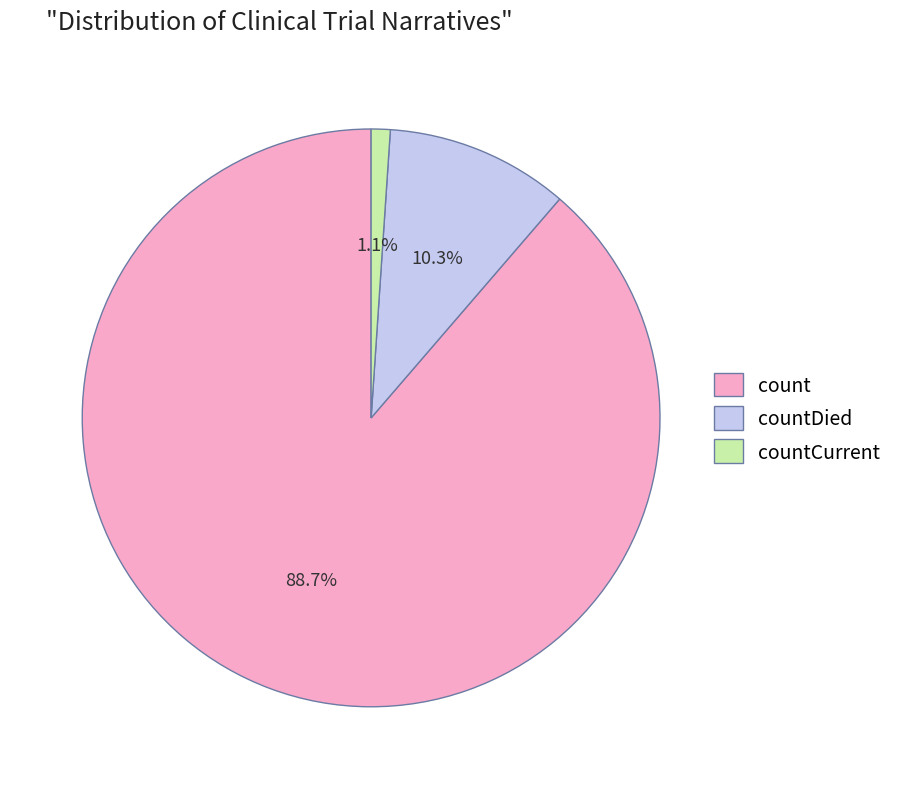

Between countCurrent and countDied, which is larger?

countDied